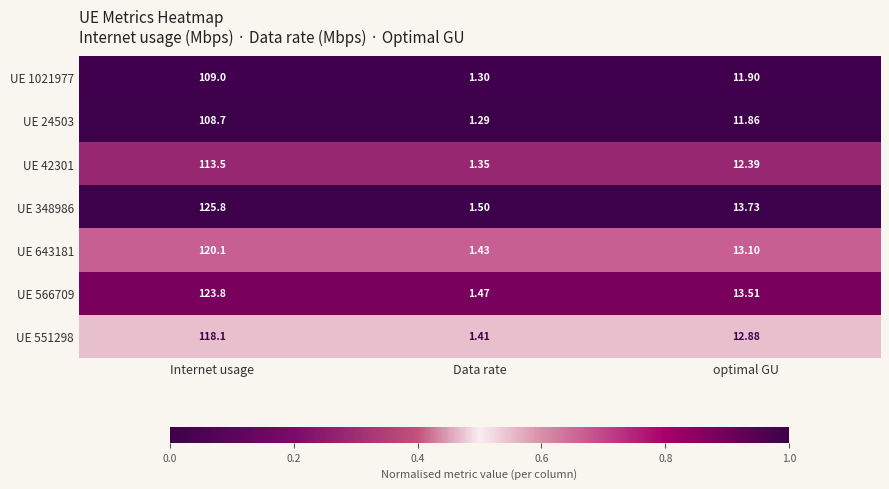

At which label does UE 42301 first exceed 12?

Internet usage